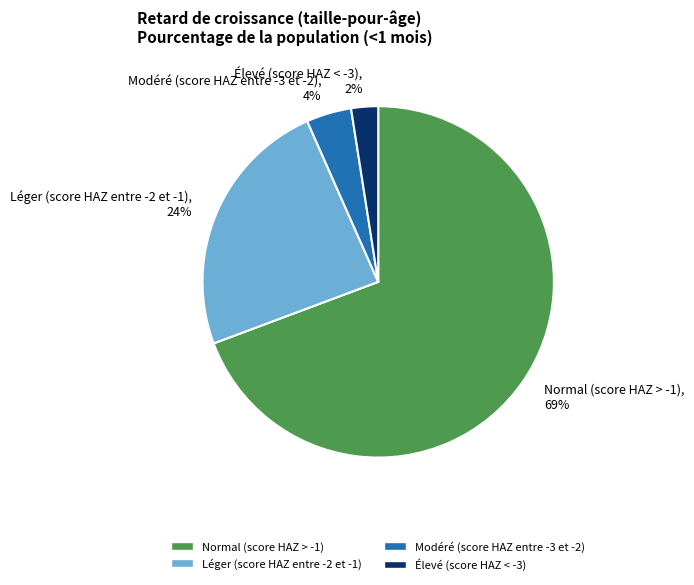

To the nearest percent, what portion does Léger (score HAZ entre -2 et -1) represent?

24%